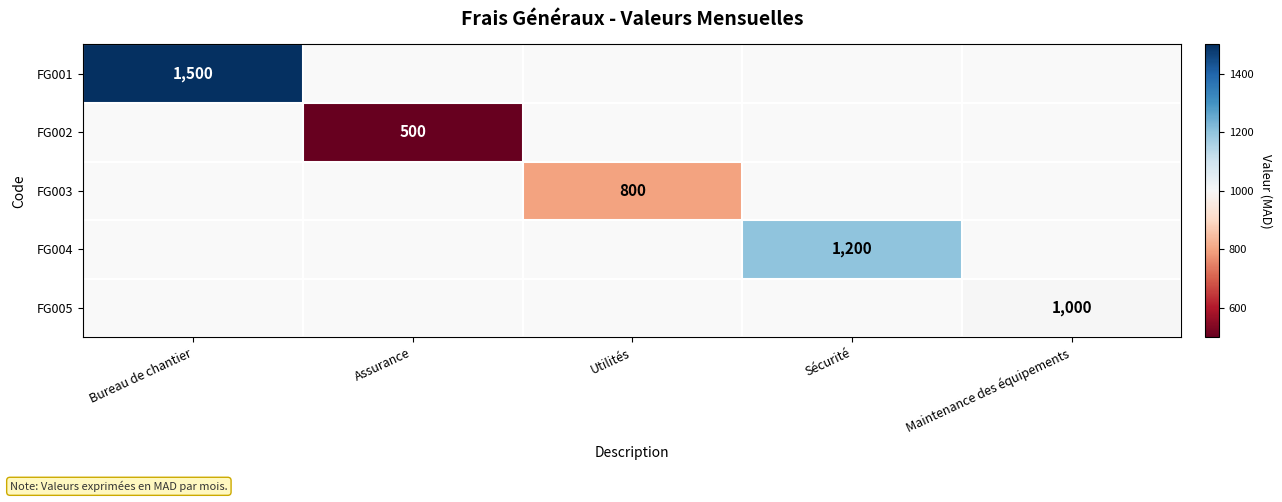

True or false: FG004 has a value of 1200 at Sécurité.

True